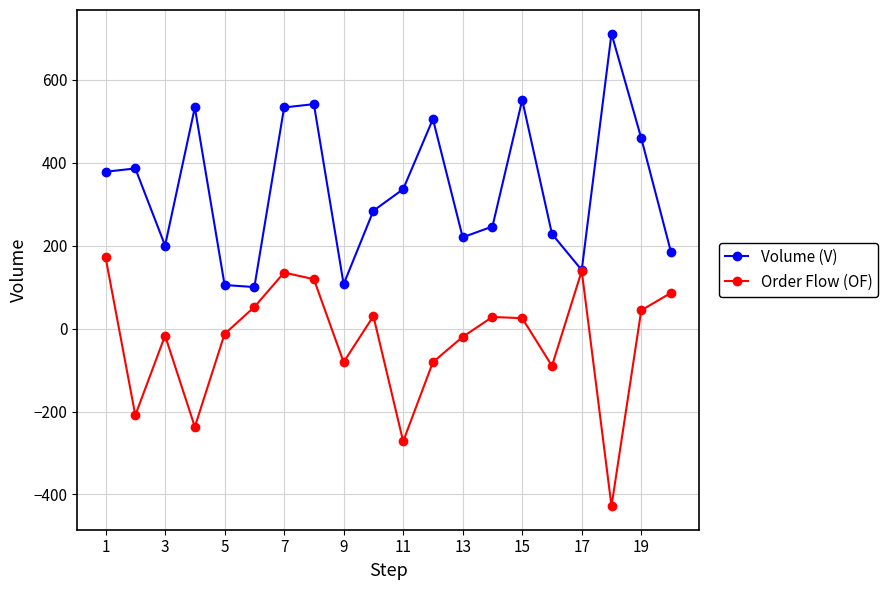

Which series has the largest total across all categories?

Volume (V)